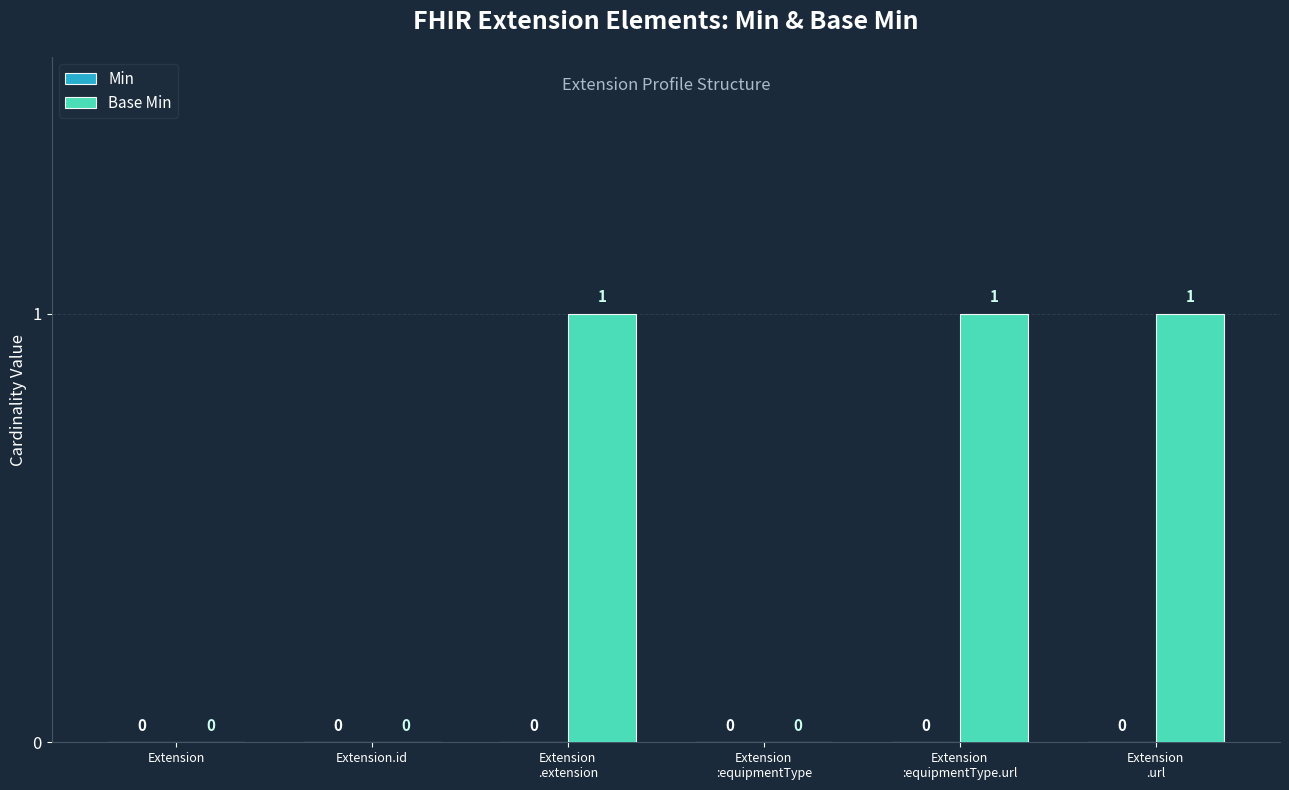

How many values are between 0 and 1?

6